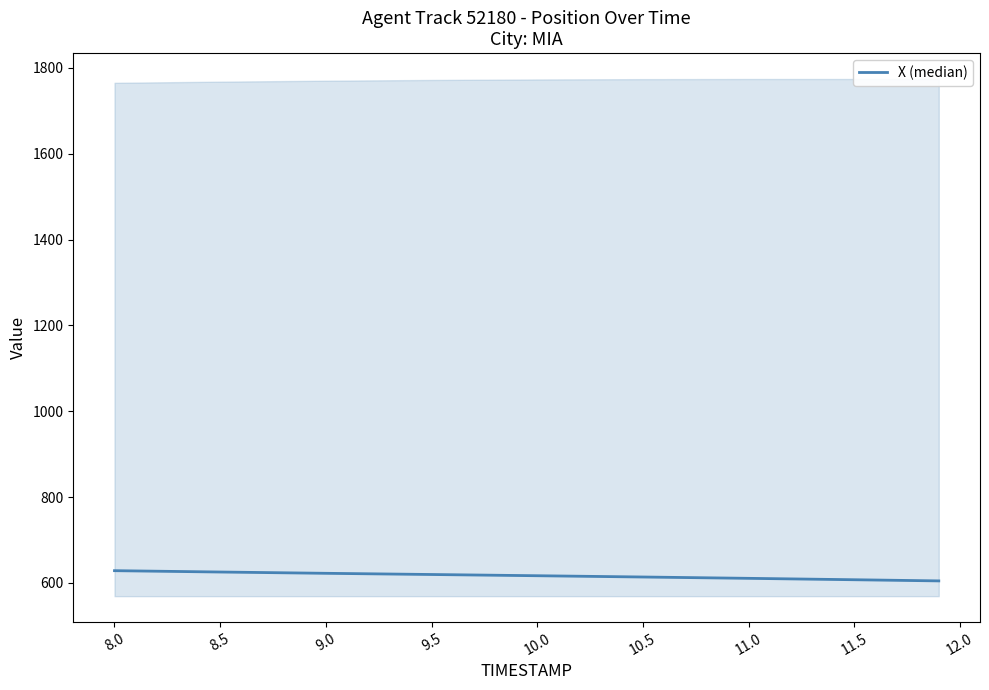

Count the number of values greater than 616.

5